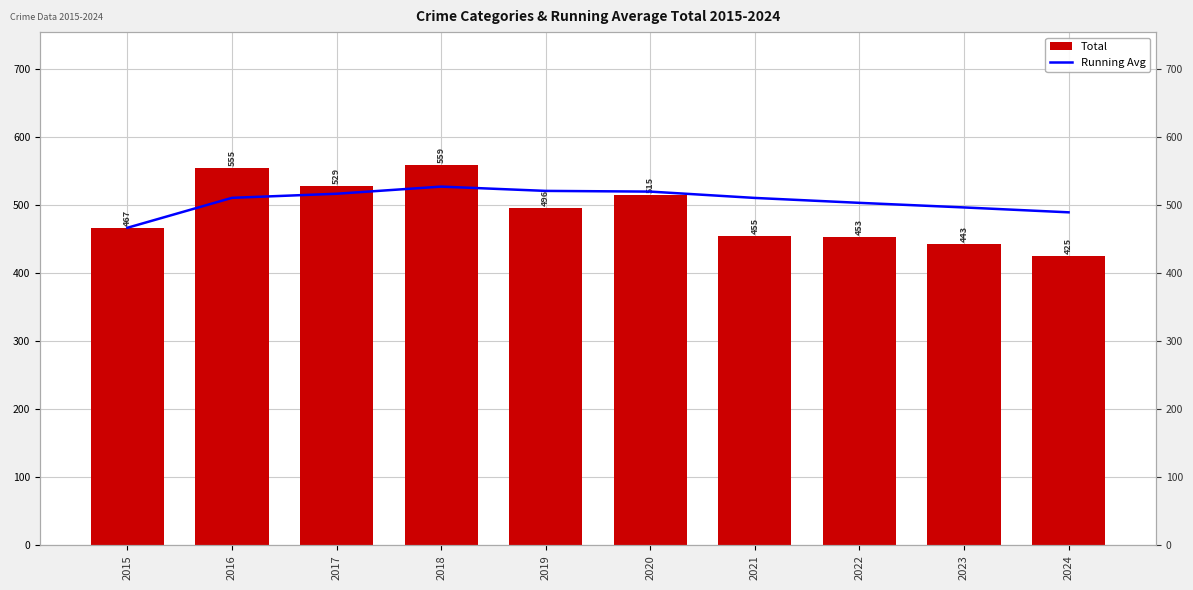

How many values in the Average series are below 511?

5